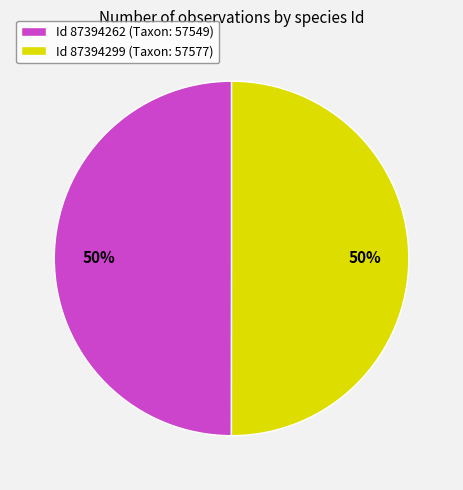

To the nearest percent, what is the average slice percentage?

50%